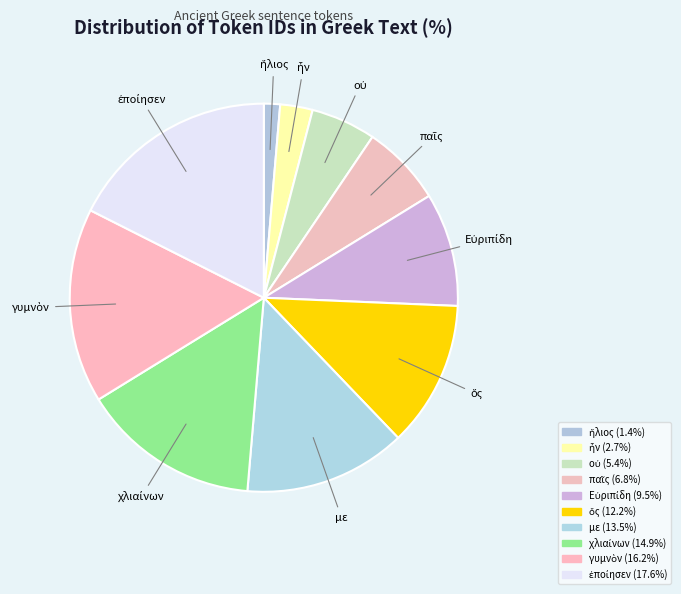

How many slices are in this pie chart?

10